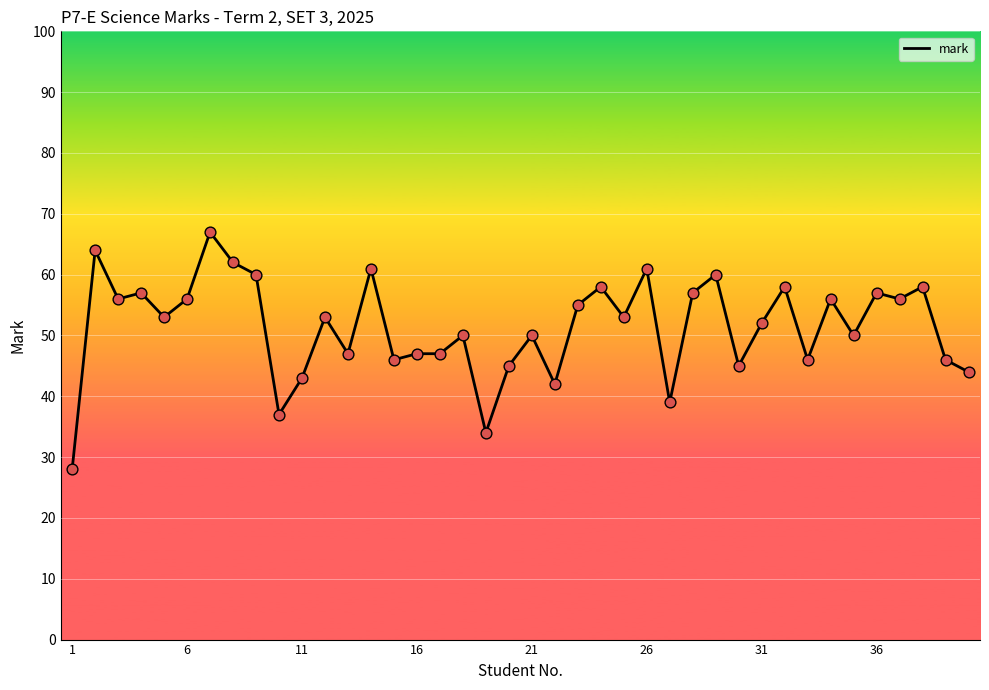

What is the smallest value displayed?

28